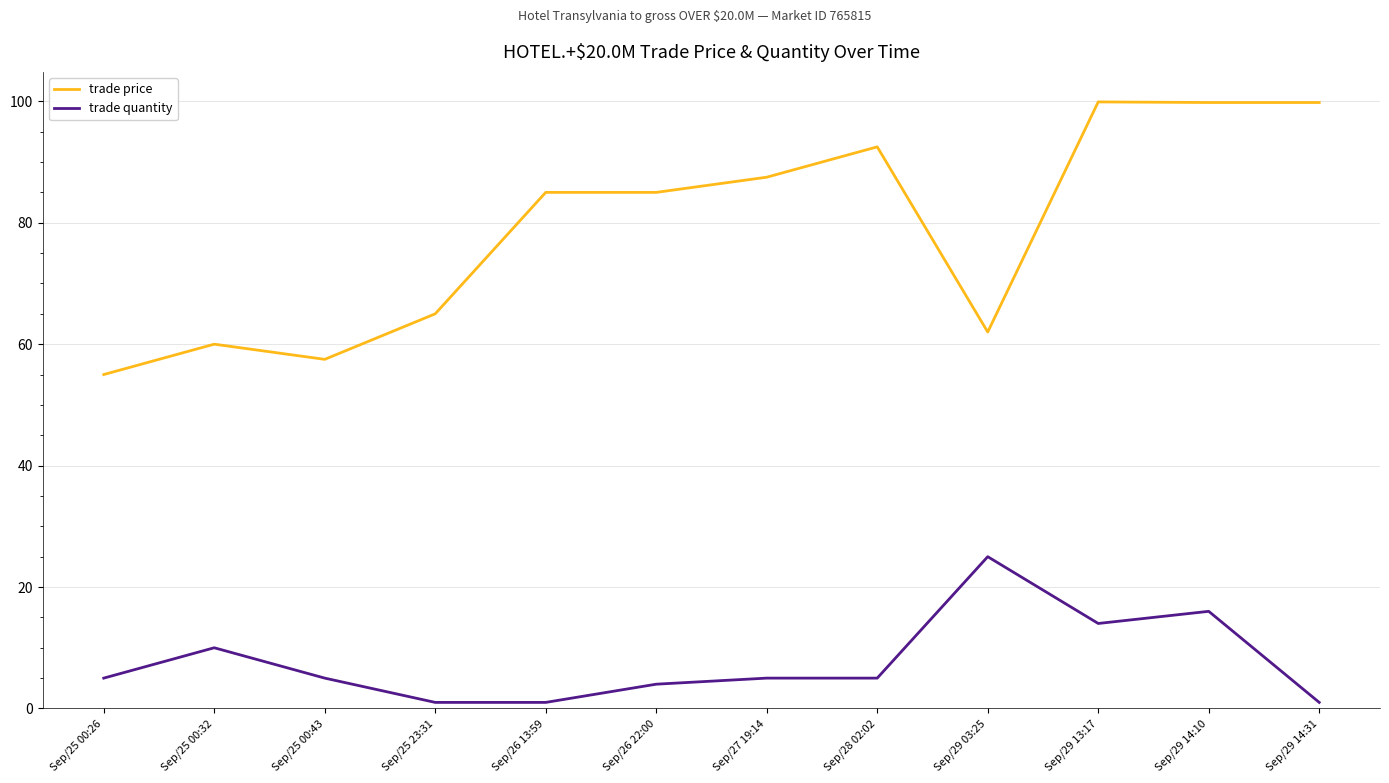

Where is the first local minimum for trade price?

Sep/25 00:43